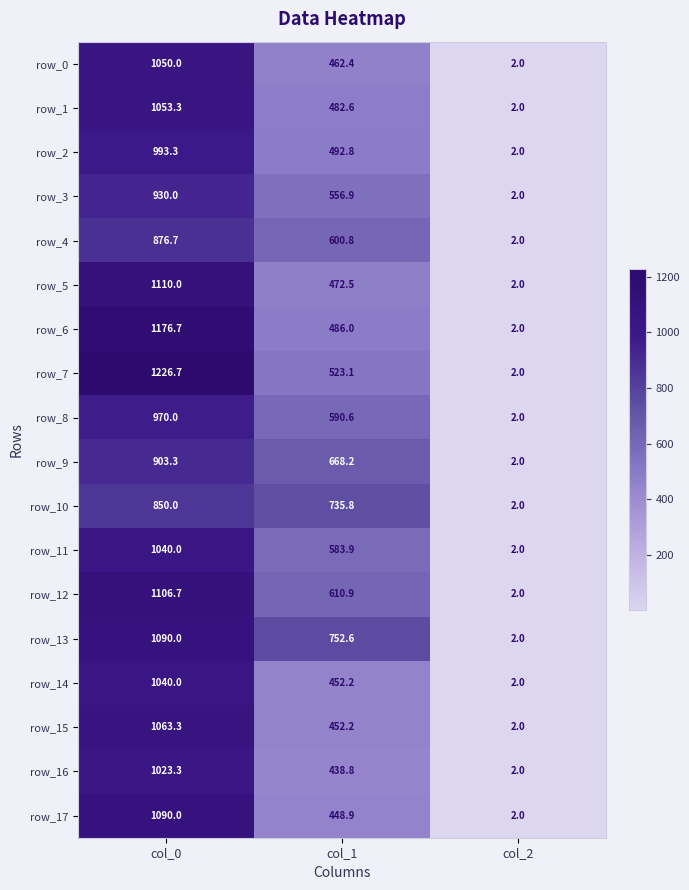

How many data points in row_1 are above 482?

2